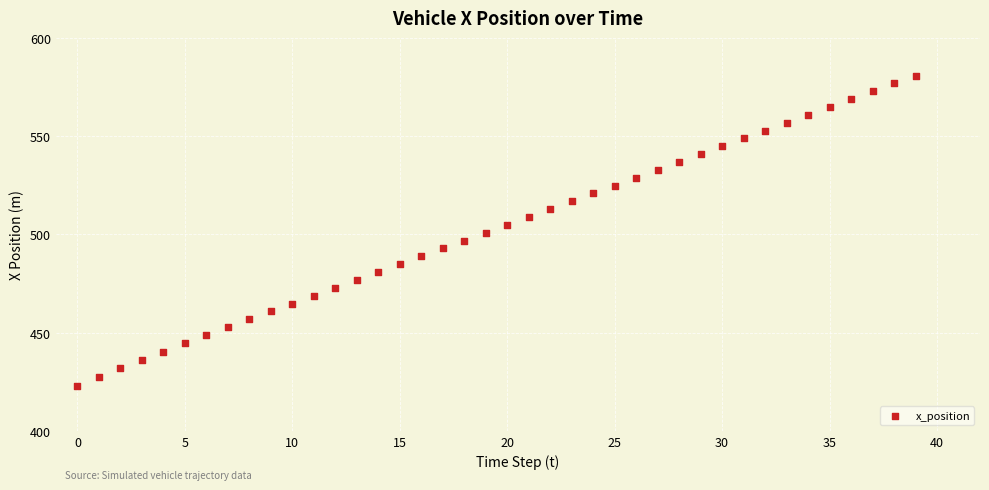

What is the range of Y values (max minus min)?

158.1